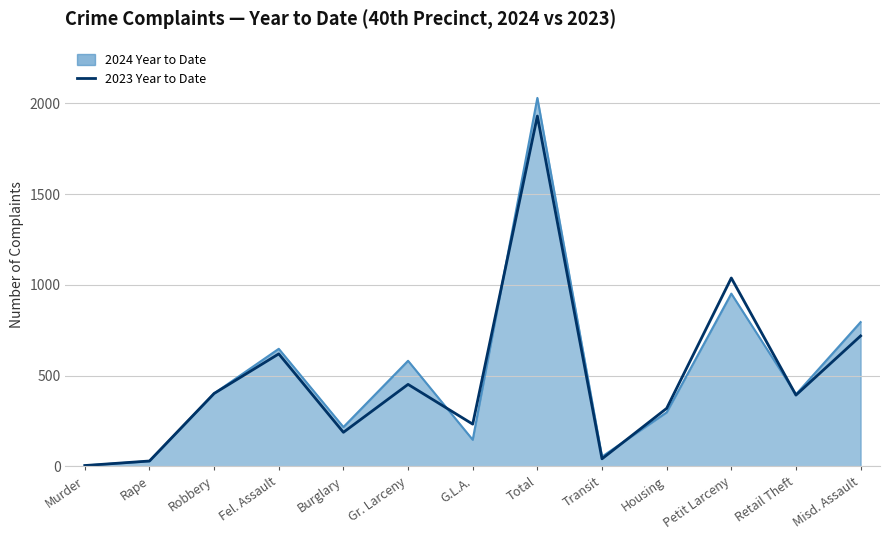

Does the chart have visible grid lines?

Yes